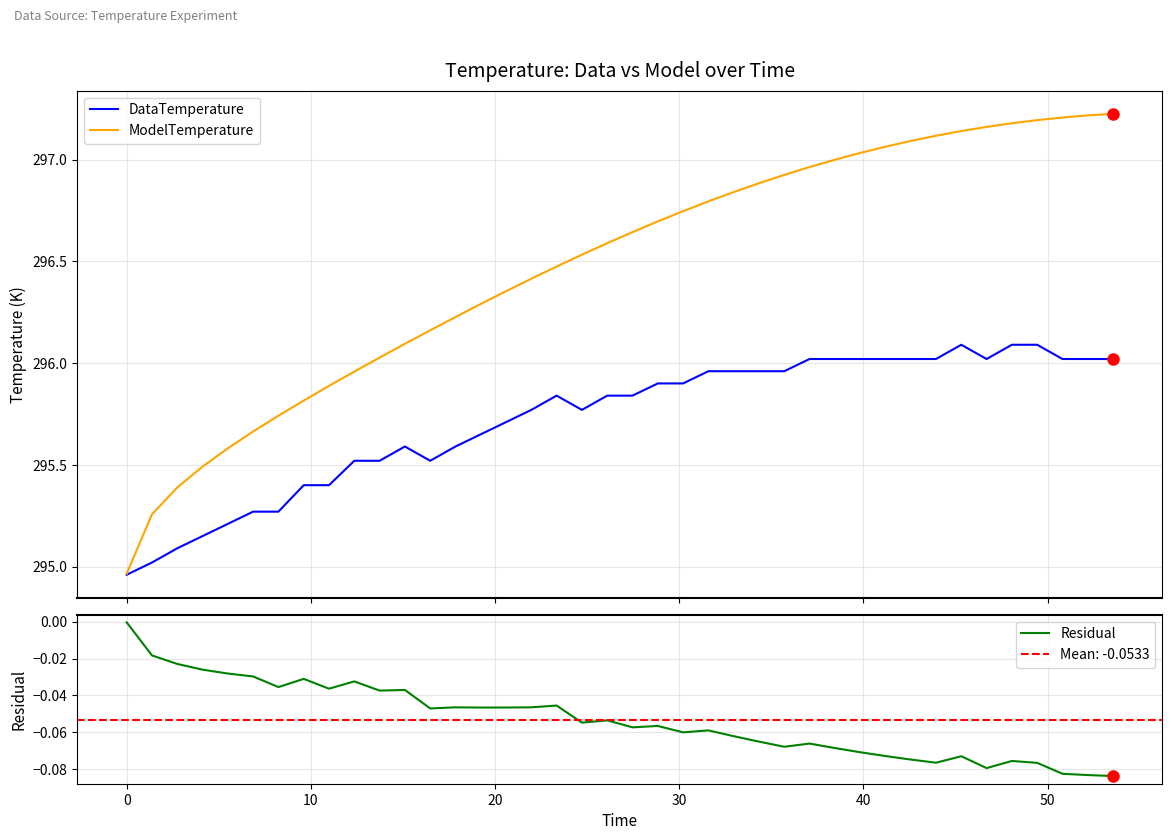

Does the chart display data point markers on the line(s)?

No